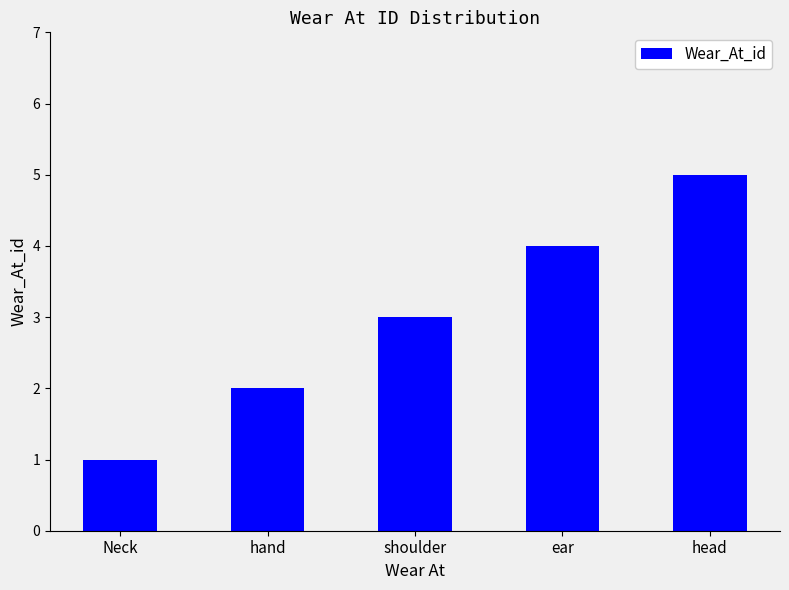

What is the average value?

3